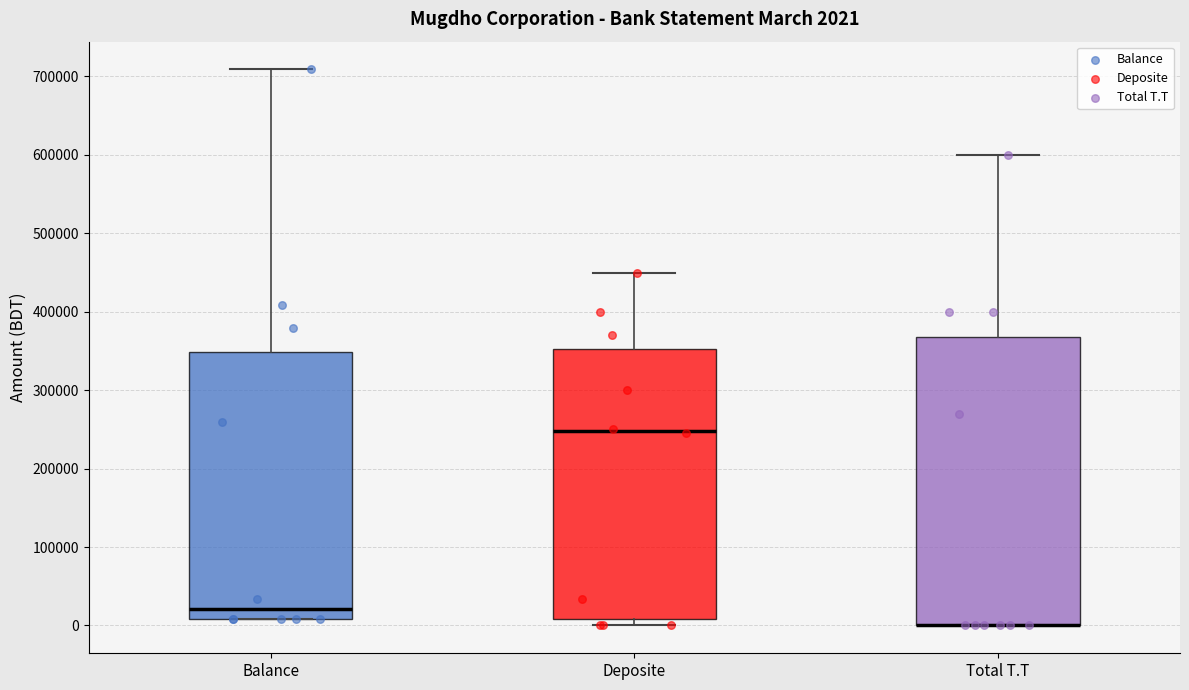

Which box is the tallest, from its lower edge to its upper edge?

Total T.T